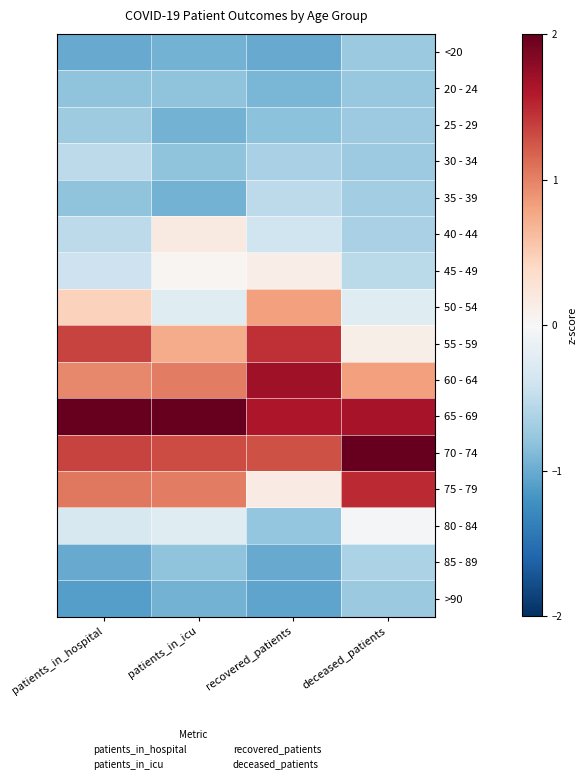

Reading left to right, list all the values displayed in this chart.

<20: patients_in_hospital=-1.0	patients_in_icu=-1.0	recovered_patients=-1.0	deceased_patients=-0.7
20 - 24: patients_in_hospital=-0.8	patients_in_icu=-0.8	recovered_patients=-0.9	deceased_patients=-0.8
25 - 29: patients_in_hospital=-0.7	patients_in_icu=-1.0	recovered_patients=-0.8	deceased_patients=-0.7
30 - 34: patients_in_hospital=-0.5	patients_in_icu=-0.8	recovered_patients=-0.6	deceased_patients=-0.7
35 - 39: patients_in_hospital=-0.8	patients_in_icu=-1.0	recovered_patients=-0.5	deceased_patients=-0.7
40 - 44: patients_in_hospital=-0.5	patients_in_icu=0.2	recovered_patients=-0.4	deceased_patients=-0.6
45 - 49: patients_in_hospital=-0.4	patients_in_icu=0.0	recovered_patients=0.1	deceased_patients=-0.5
50 - 54: patients_in_hospital=0.5	patients_in_icu=-0.2	recovered_patients=0.8	deceased_patients=-0.2
55 - 59: patients_in_hospital=1.4	patients_in_icu=0.7	recovered_patients=1.5	deceased_patients=0.1
60 - 64: patients_in_hospital=1.0	patients_in_icu=1.0	recovered_patients=1.7	deceased_patients=0.8
65 - 69: patients_in_hospital=2.0	patients_in_icu=2.4	recovered_patients=1.6	deceased_patients=1.7
70 - 74: patients_in_hospital=1.4	patients_in_icu=1.3	recovered_patients=1.3	deceased_patients=2.4
75 - 79: patients_in_hospital=1.1	patients_in_icu=1.0	recovered_patients=0.2	deceased_patients=1.5
80 - 84: patients_in_hospital=-0.3	patients_in_icu=-0.2	recovered_patients=-0.8	deceased_patients=-0.0
85 - 89: patients_in_hospital=-1.0	patients_in_icu=-0.8	recovered_patients=-1.0	deceased_patients=-0.6
>90: patients_in_hospital=-1.1	patients_in_icu=-1.0	recovered_patients=-1.1	deceased_patients=-0.7